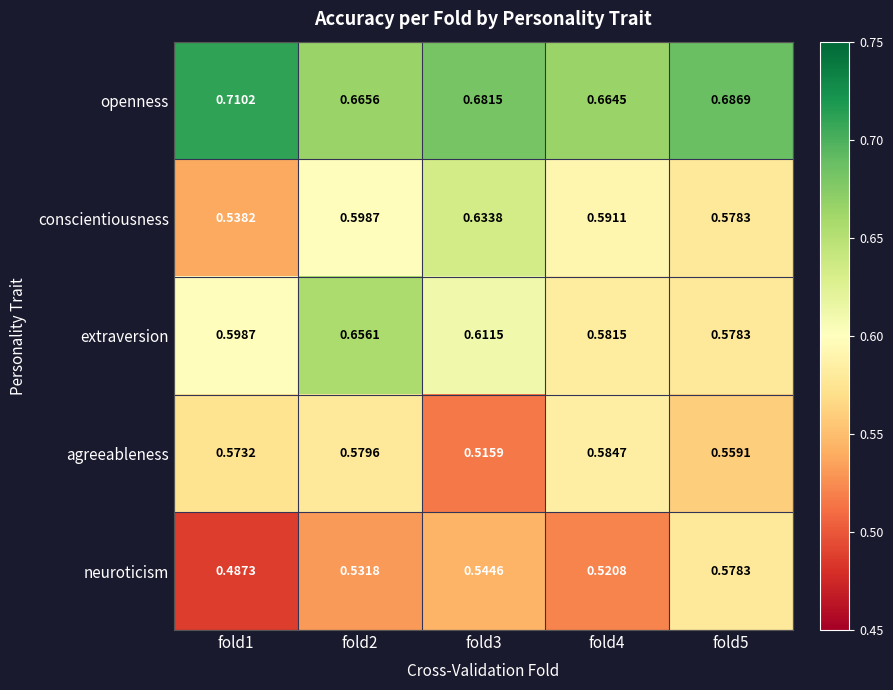

Count the number of categories in the chart.

5